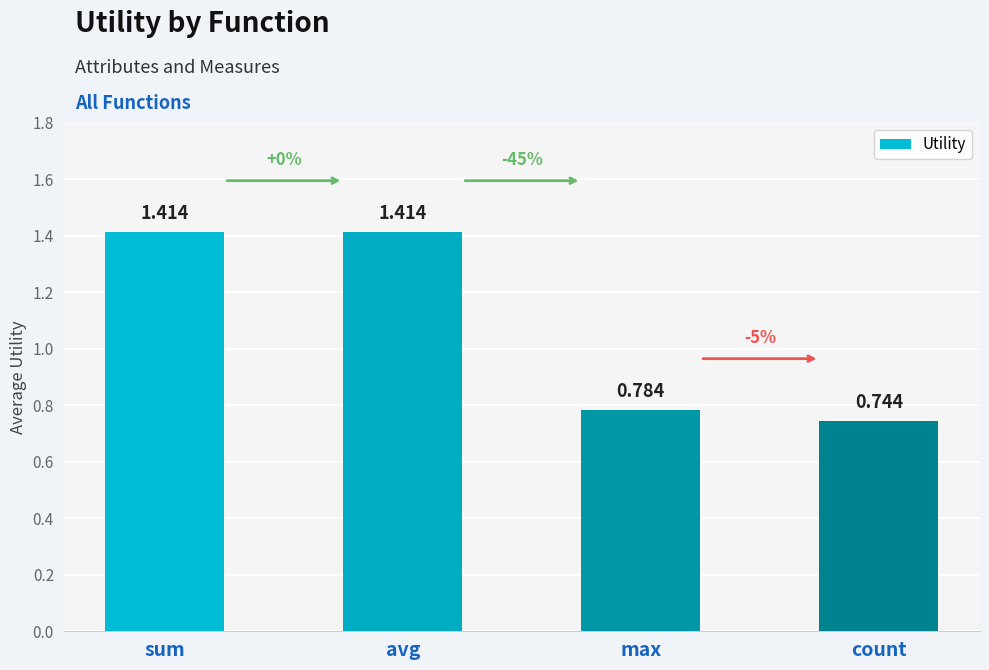

At which label does the data first exceed 1?

sum